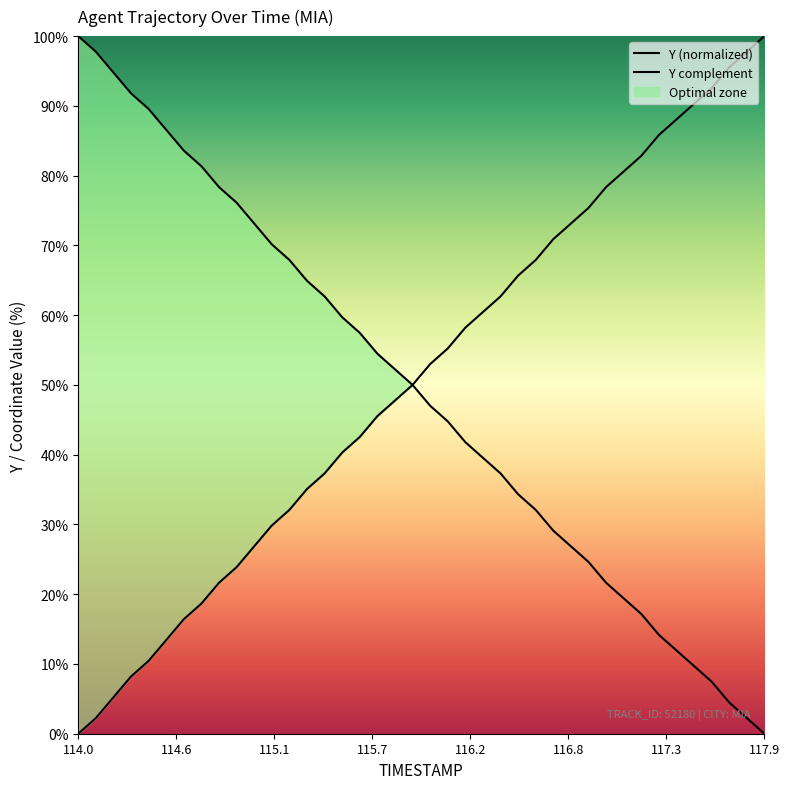

What is the sum of all TIMESTAMP values?

2041.8